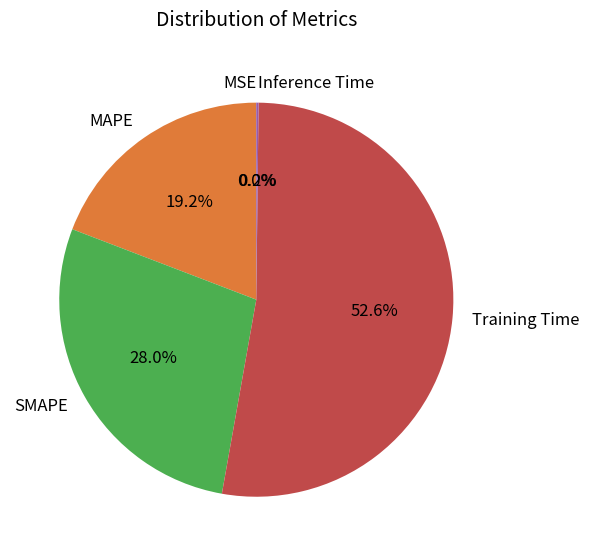

Is the sum of SMAPE and MAPE greater than half?

No